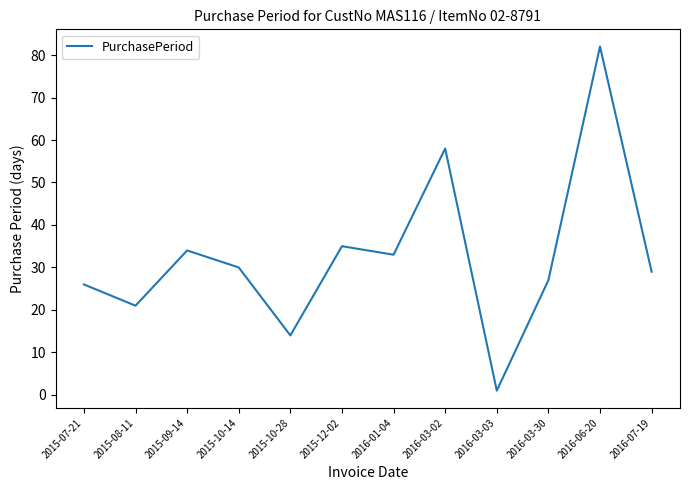

What position from the right is 2016-01-04?

6